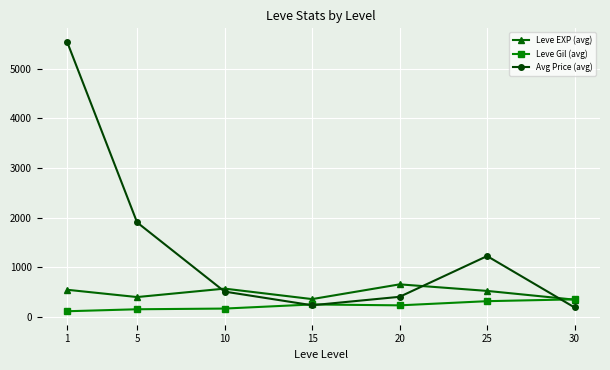

What is the average value of the Leve Gil (avg) series?

225